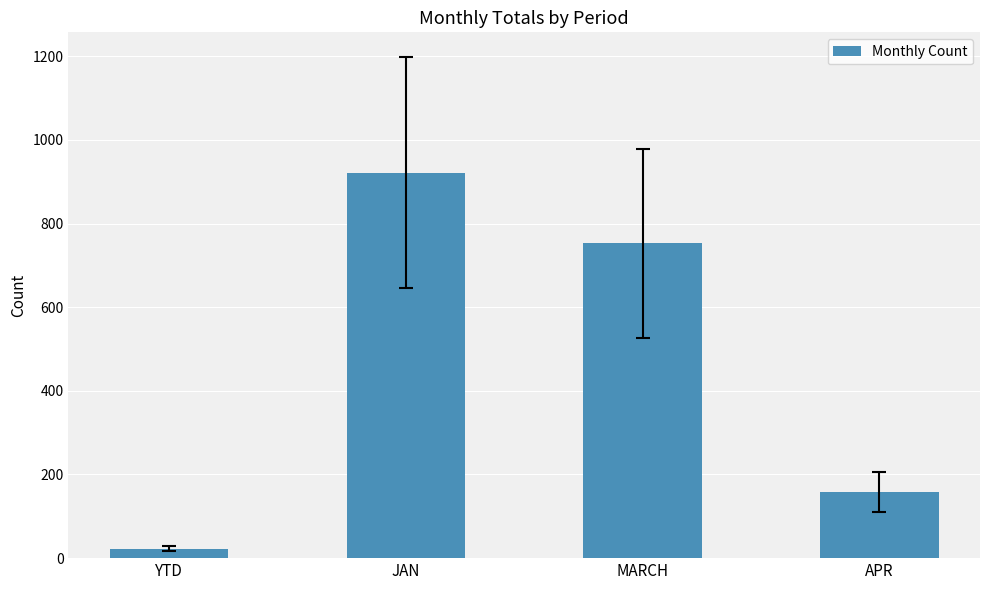

List the labels in order of value, largest first.

JAN, MARCH, APR, YTD